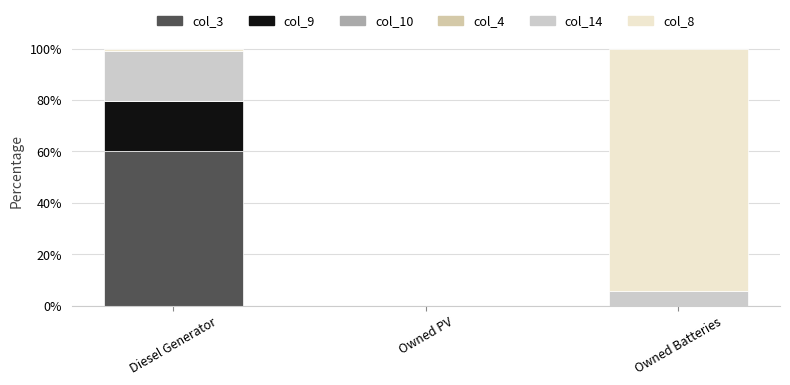

Count the number of categories in the chart.

3